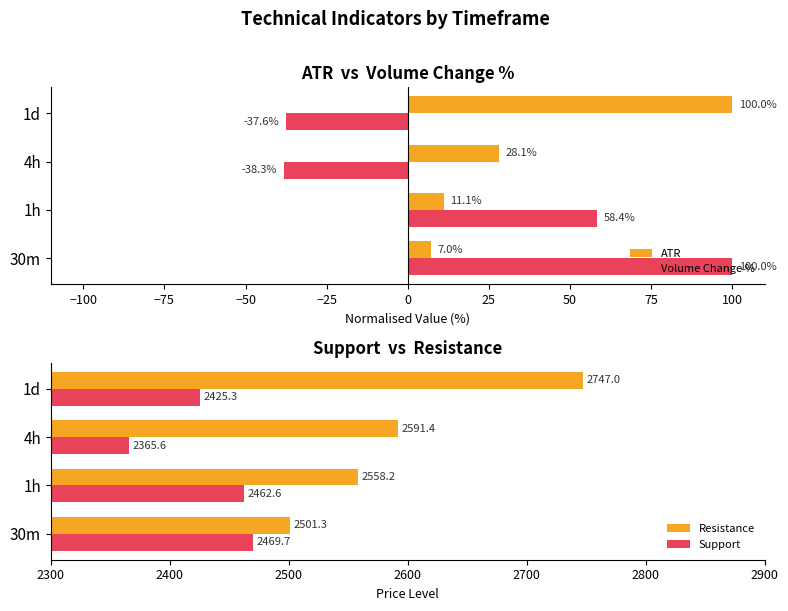

At which label is Volume Change % closest to 30?

1h